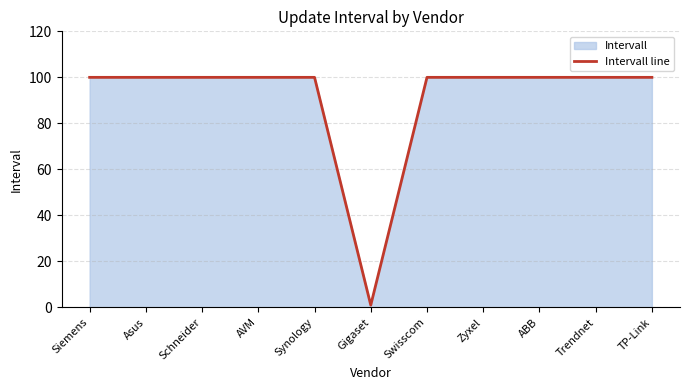

What position from the left is AVM?

4